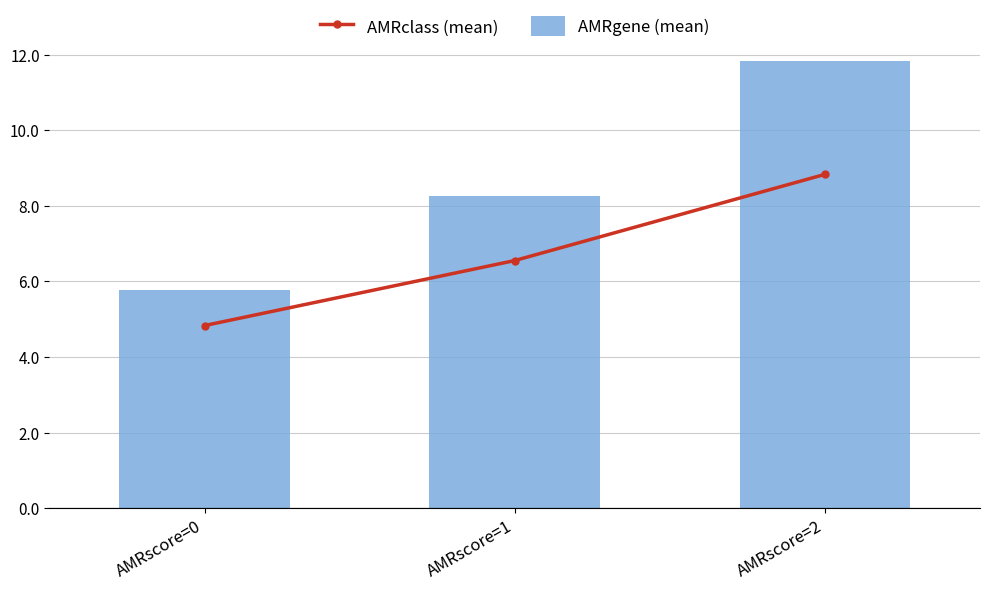

The value of AMRclass (mean) at AMRscore=1 is 6.5. True or false?

True